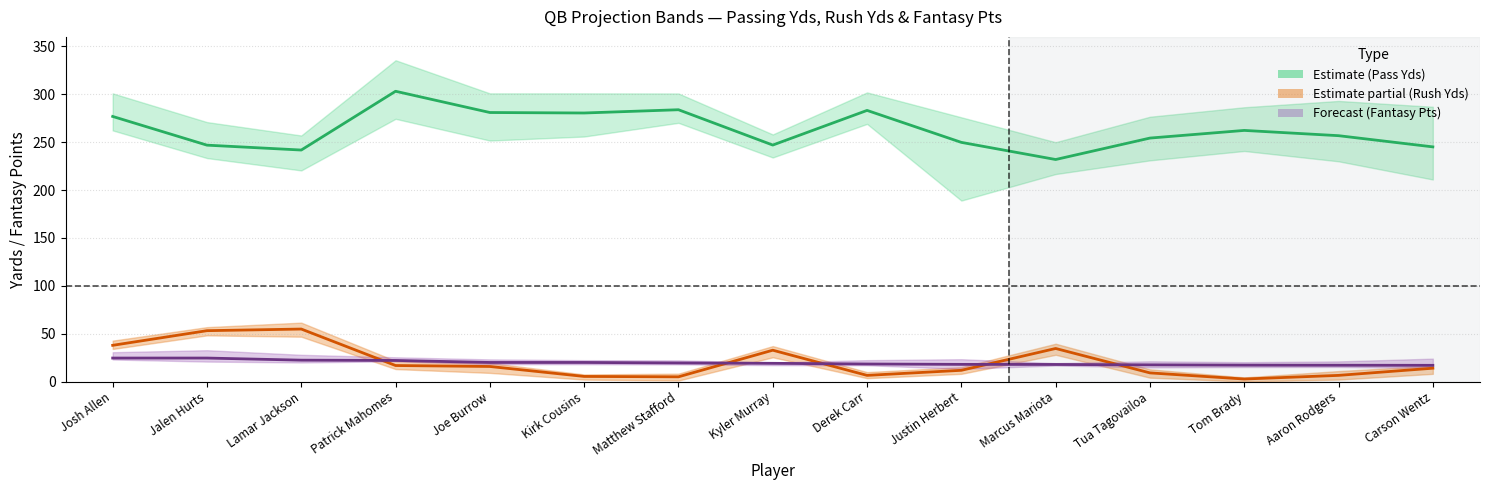

At which category does the chart reach its minimum across all series?

Tom Brady